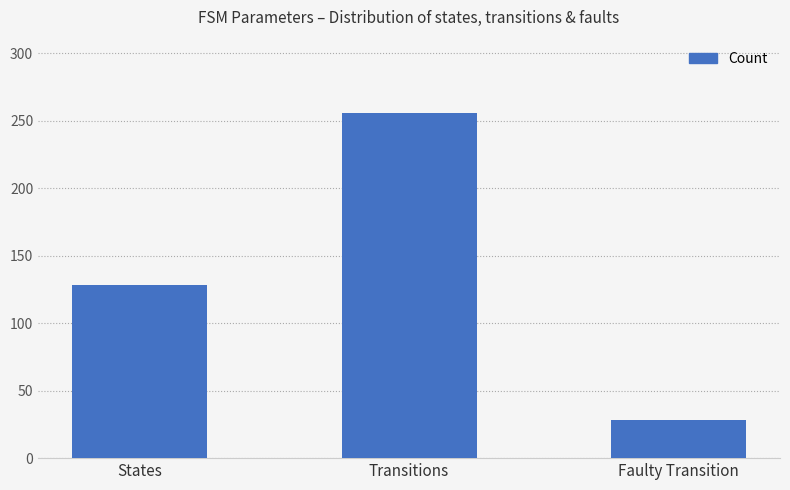

Which category has the highest value across all series?

Transitions